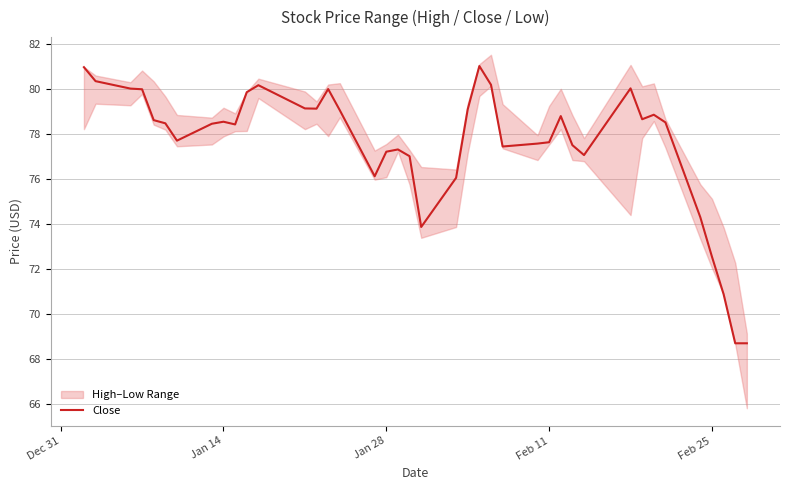

What is the lowest value of the Close series?

68.7